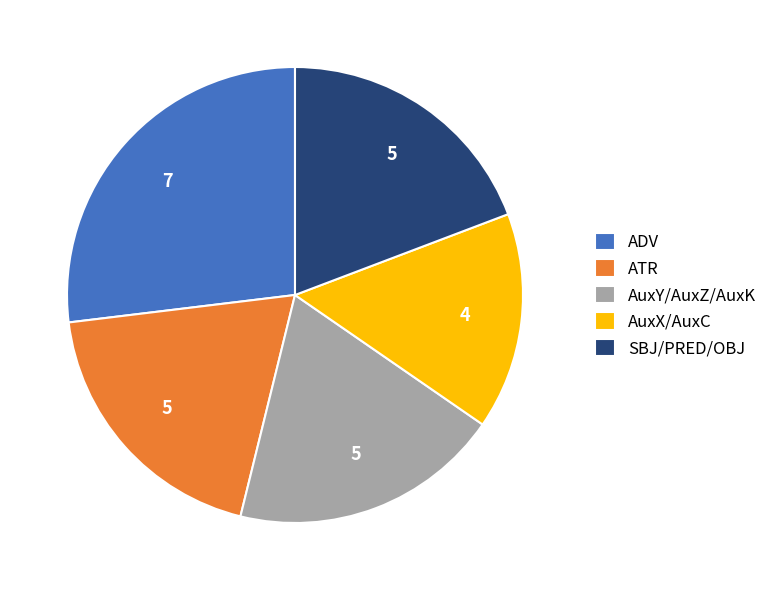

Do SBJ/PRED/OBJ and ATR together represent more than half of the pie?

No